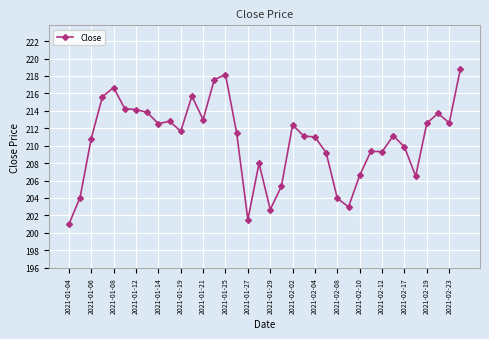

What is the value of the 30th point from the left?

211.1